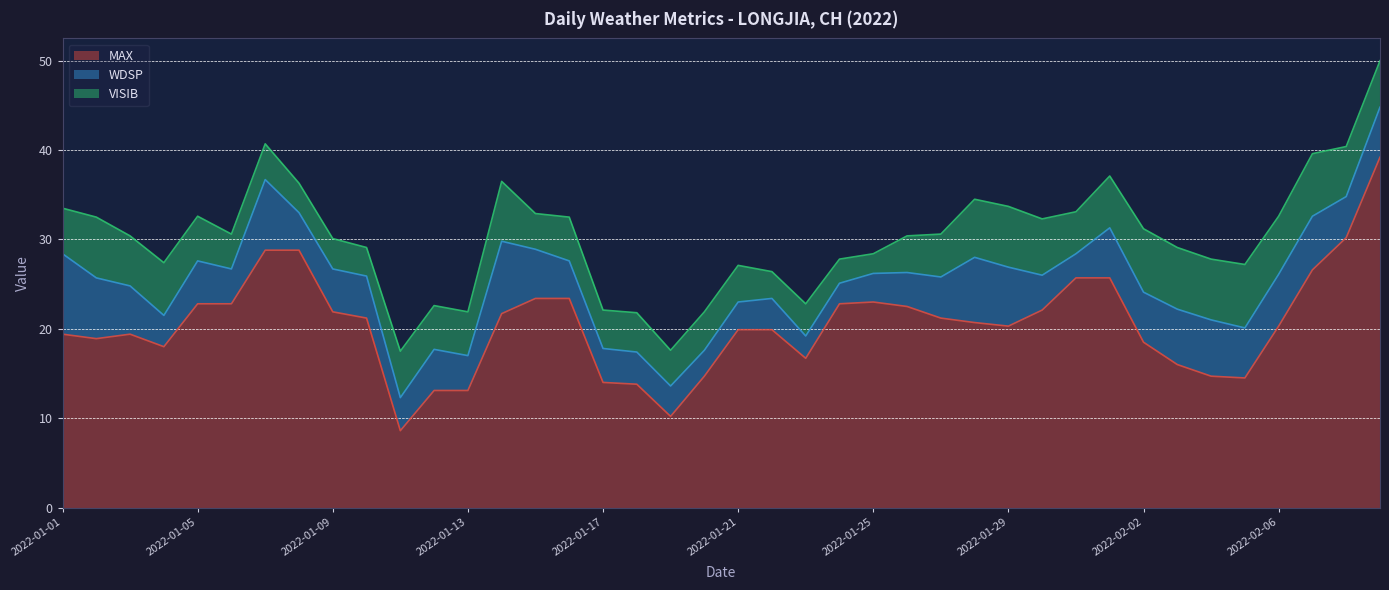

What is the difference between the VISIB values at 2022-01-01 and 2022-02-05?

2.0